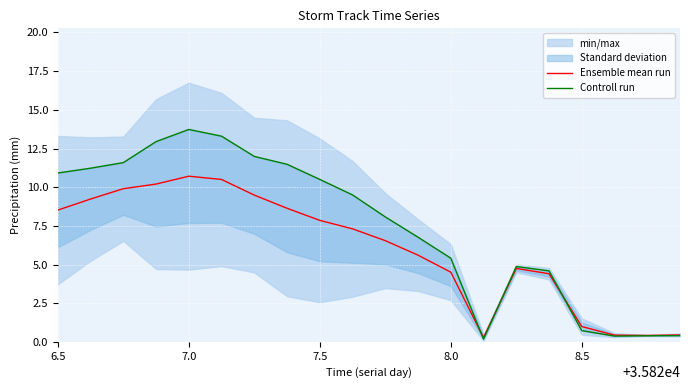

Which series has the largest total across all categories?

Controll run